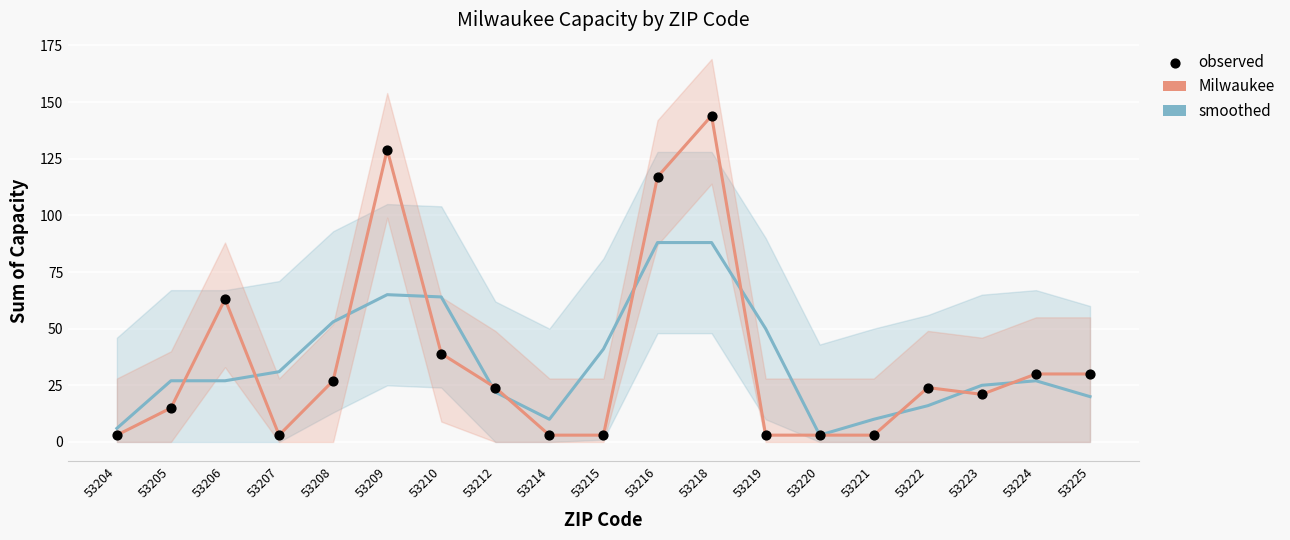

Which series has the widest spread of Y values?

Milwaukee